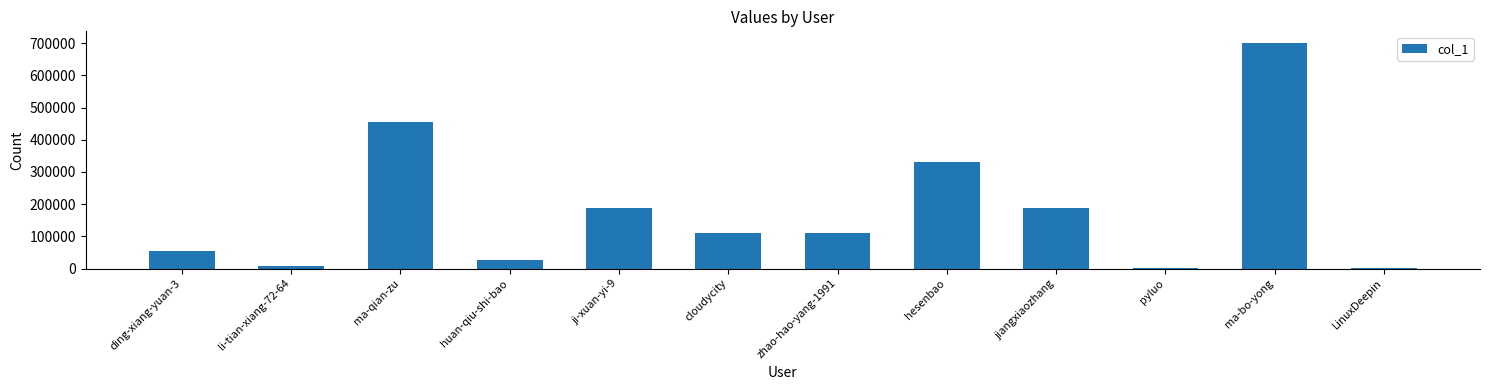

What is the sum of all values?

2178090